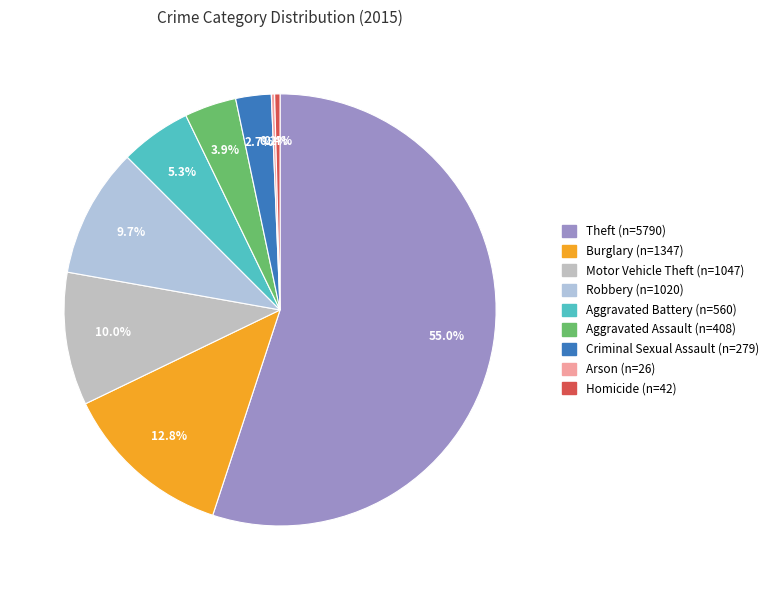

The Motor Vehicle Theft slice represents 10% of the pie. True or false?

True